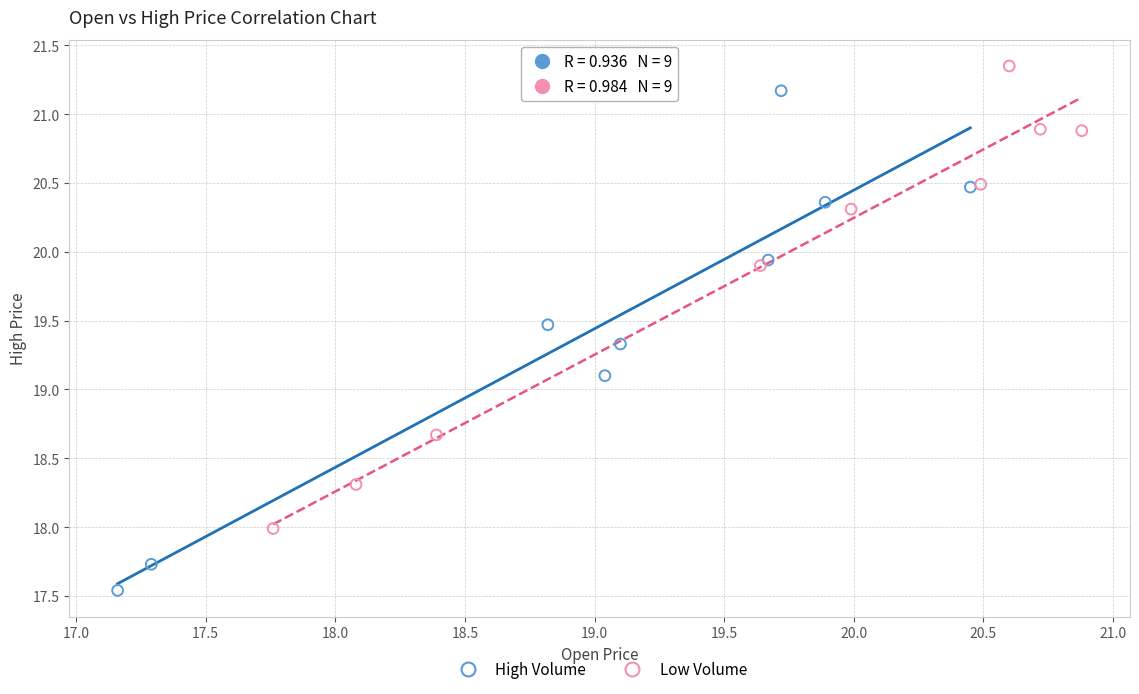

Which series contains the lowest Y value?

High Volume